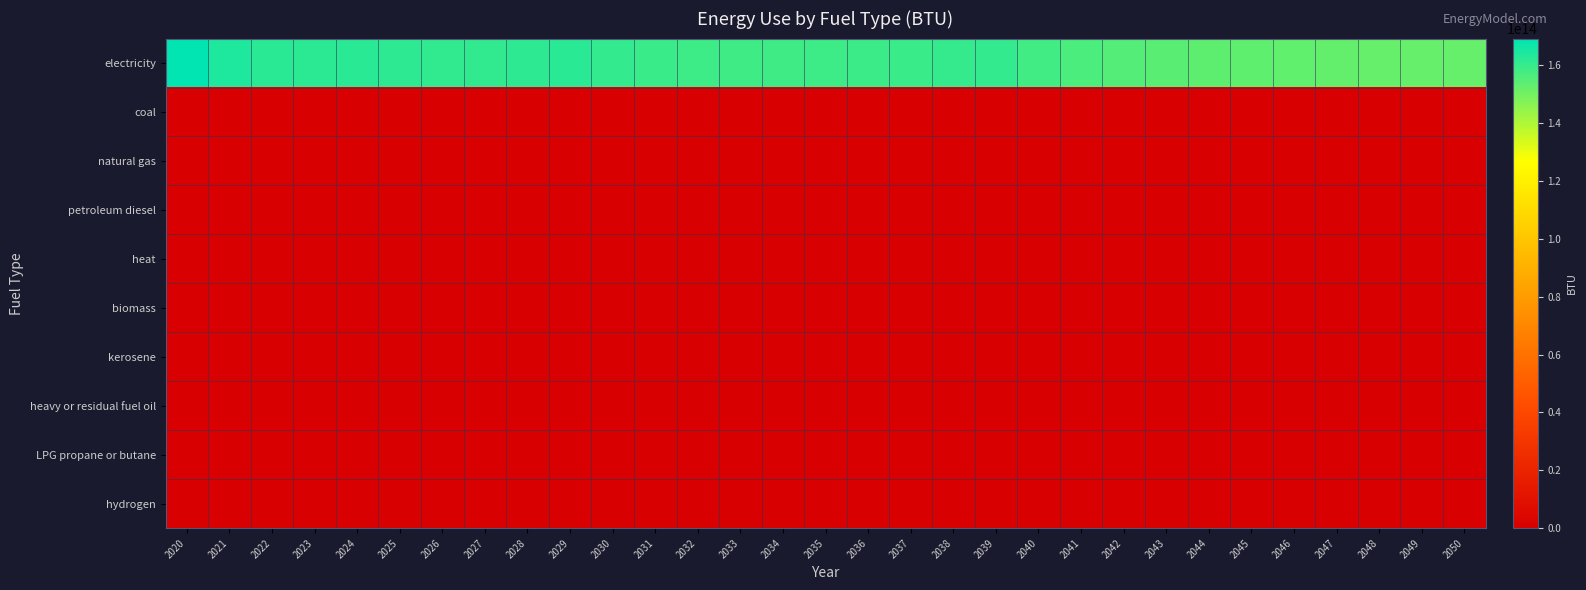

How many distinct data groups are displayed?

10